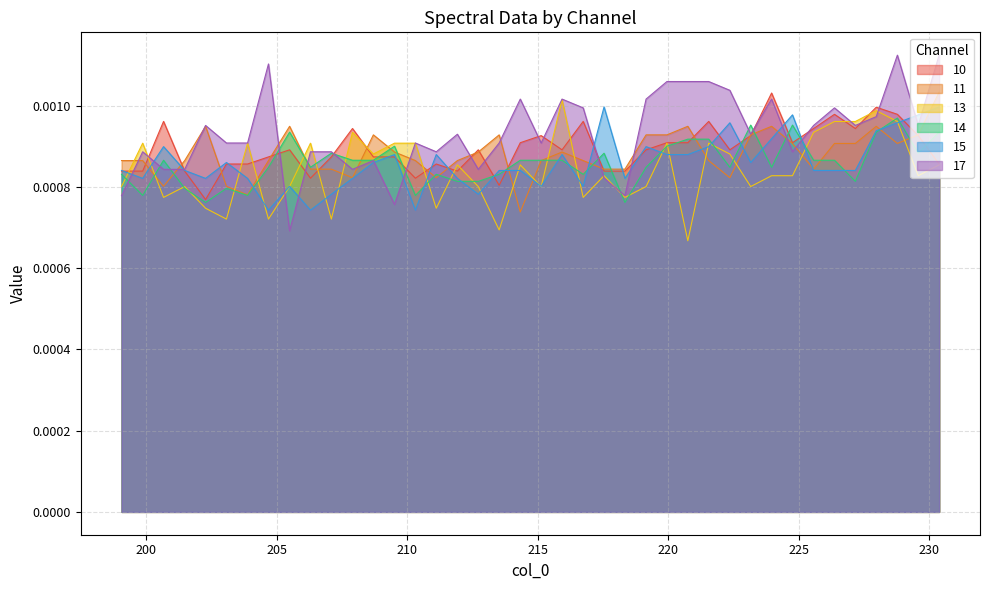

Which series has the widest spread of values?

17